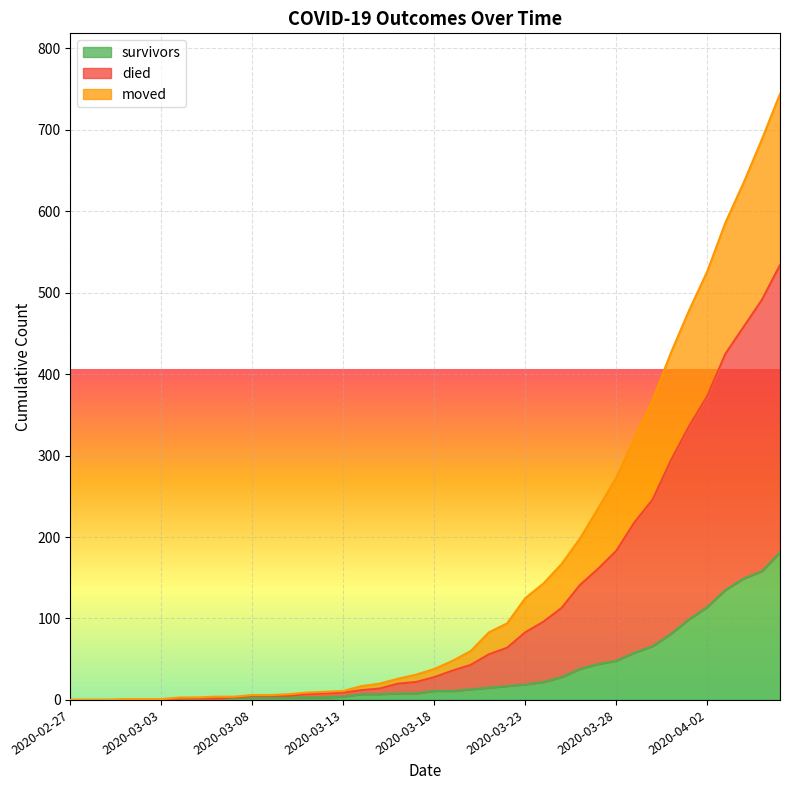

Which has a higher value, 2020-03-18 or 2020-02-29?

2020-03-18